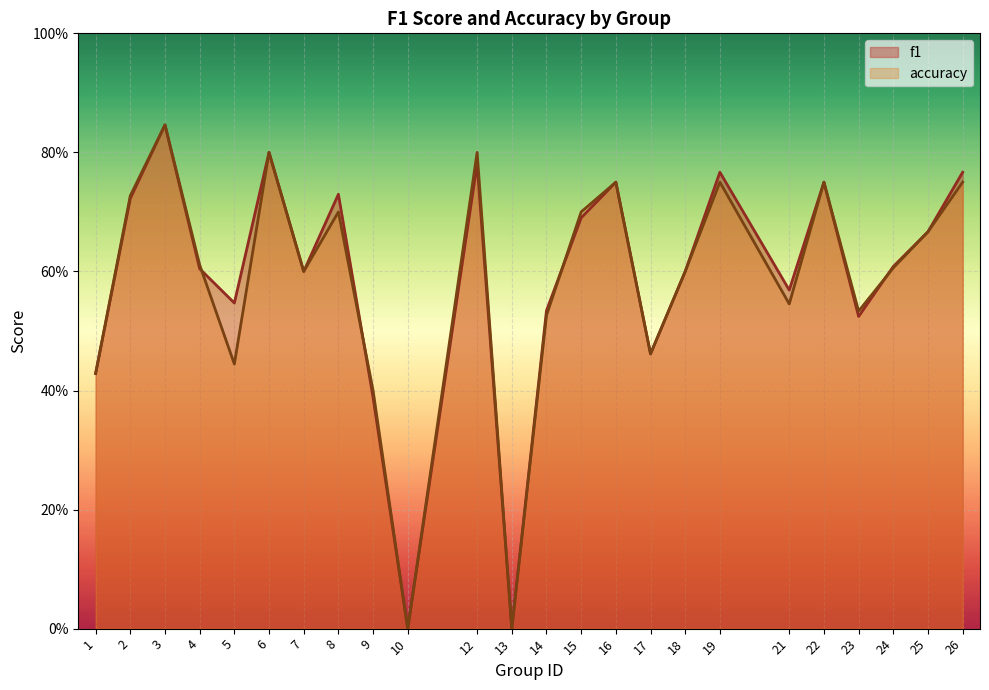

List the labels in order of accuracy value, largest first.

3, 6, 12, 16, 19, 22, 26, 2, 8, 15, 25, 4, 24, 7, 18, 21, 23, 14, 17, 5, 1, 9, 10, 13